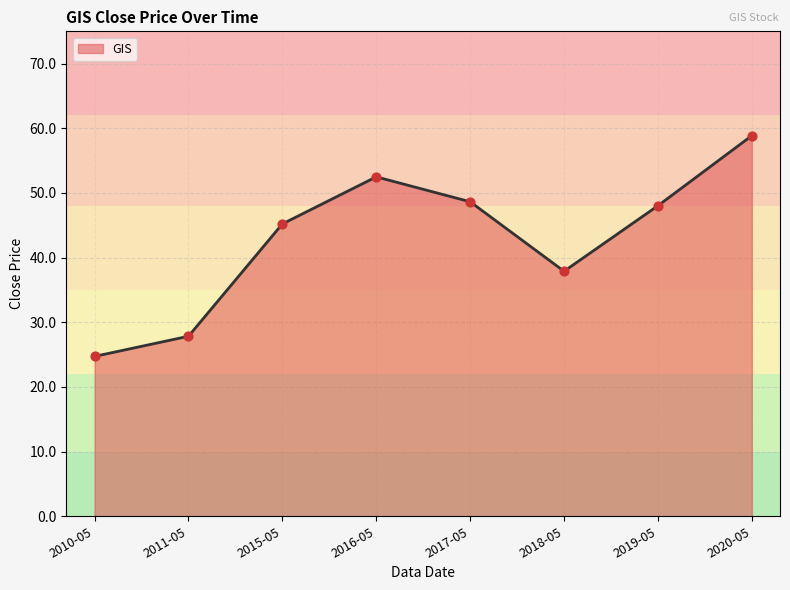

Which has a higher value, 2010-05 or 2020-05?

2020-05